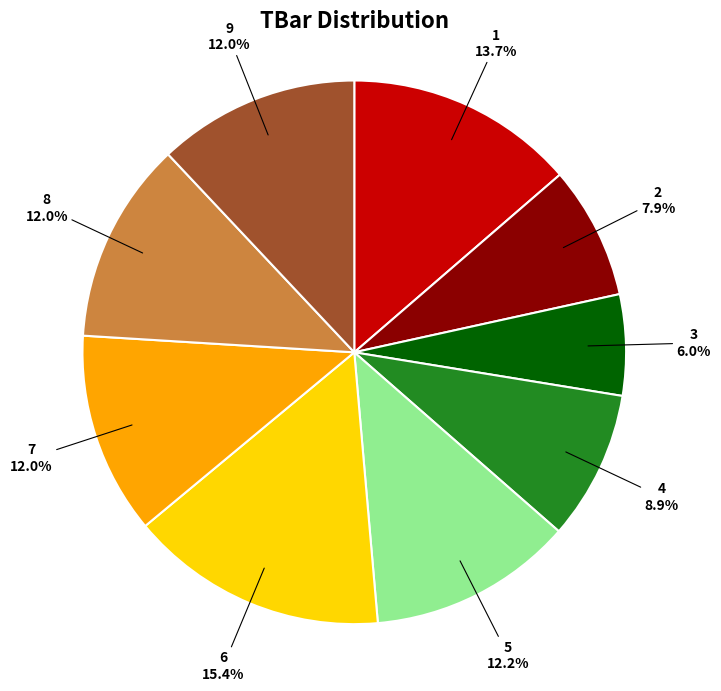

Does any single category account for the majority?

No